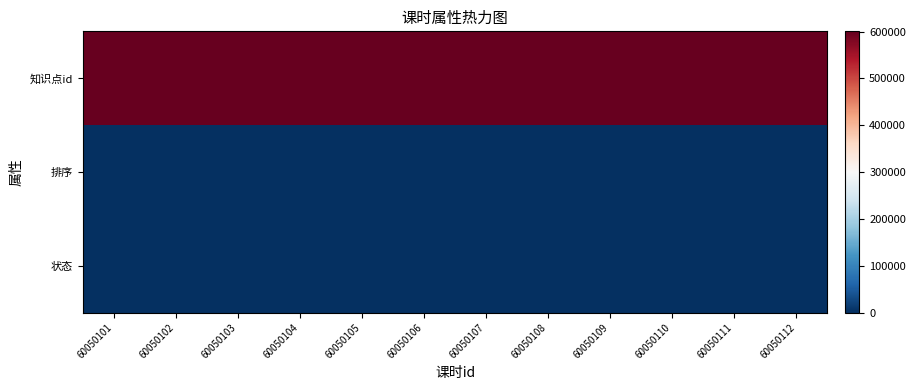

Count the number of categories in the chart.

12